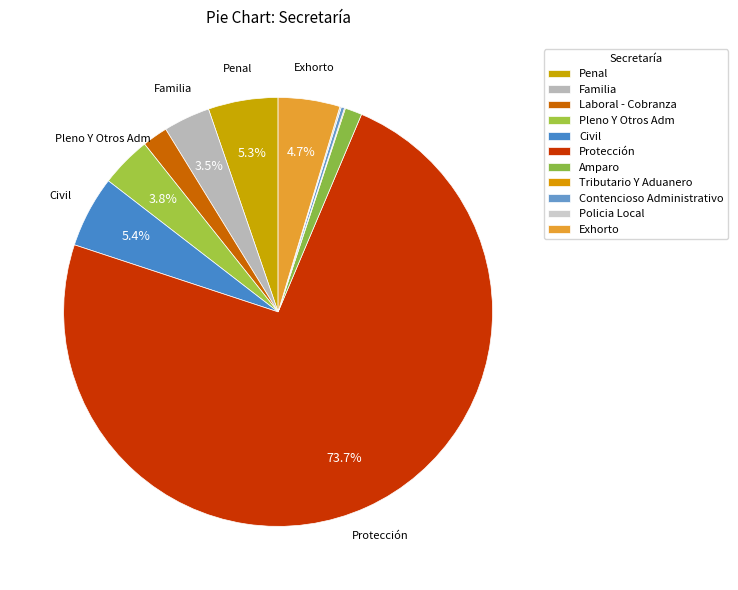

What is the change in value from Familia to Tributario Y Aduanero?

-97